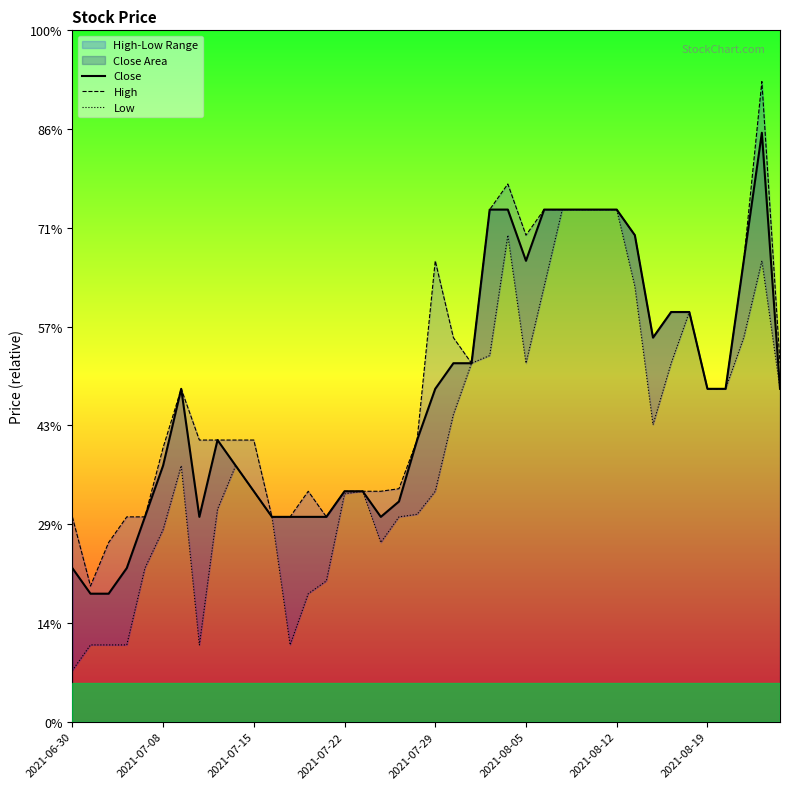

Between 2021-07-15 and 9, which is larger?

9